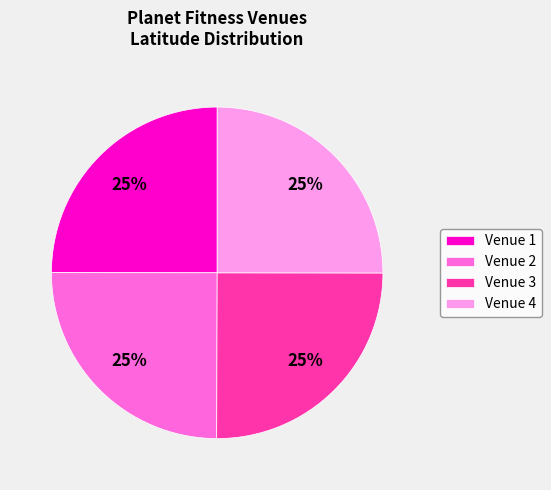

Does Venue 3 account for over 50% of the chart?

No